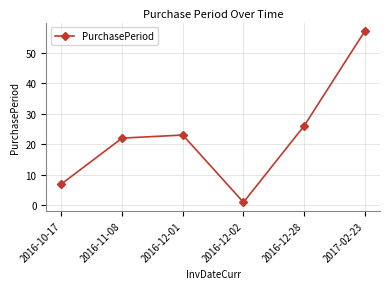

At which label is the value closest to 29?

2016-12-28